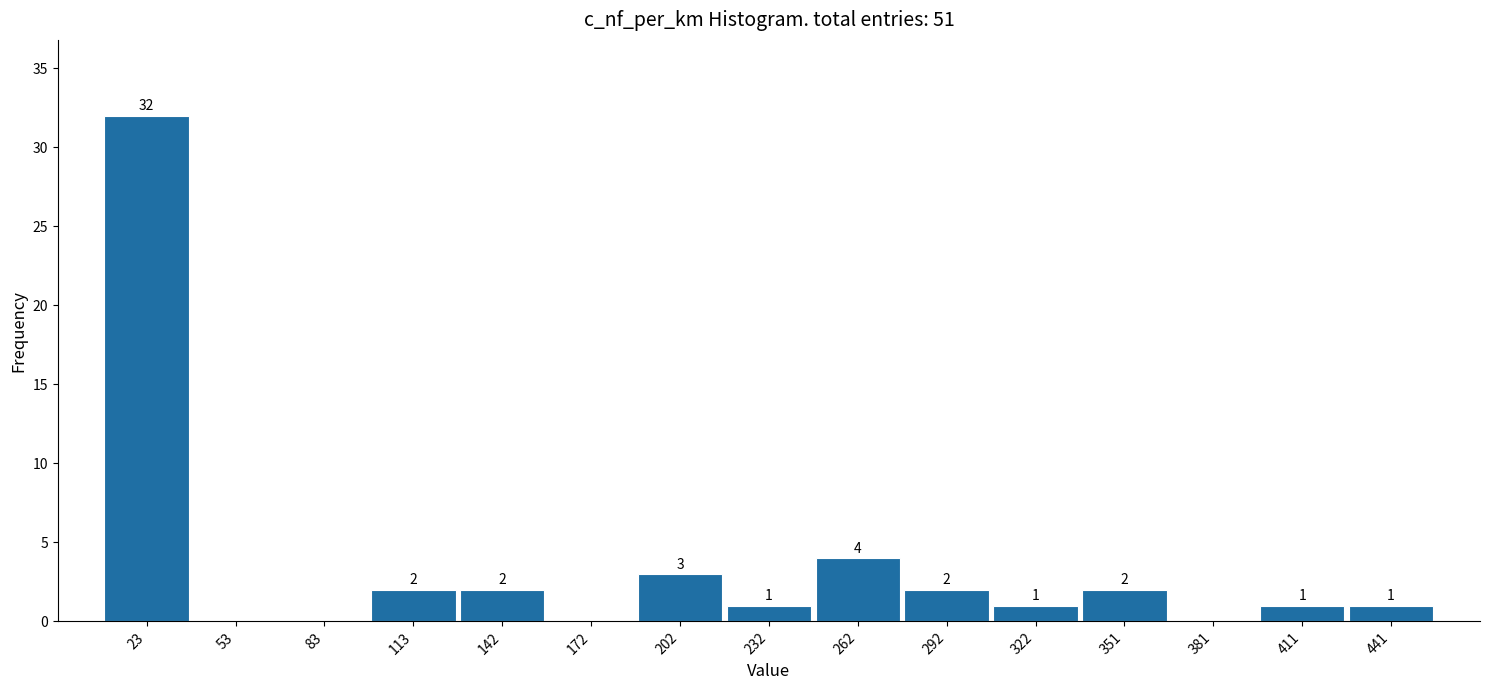

Over which range of the x-axis is the bar tallest?

10 to 40